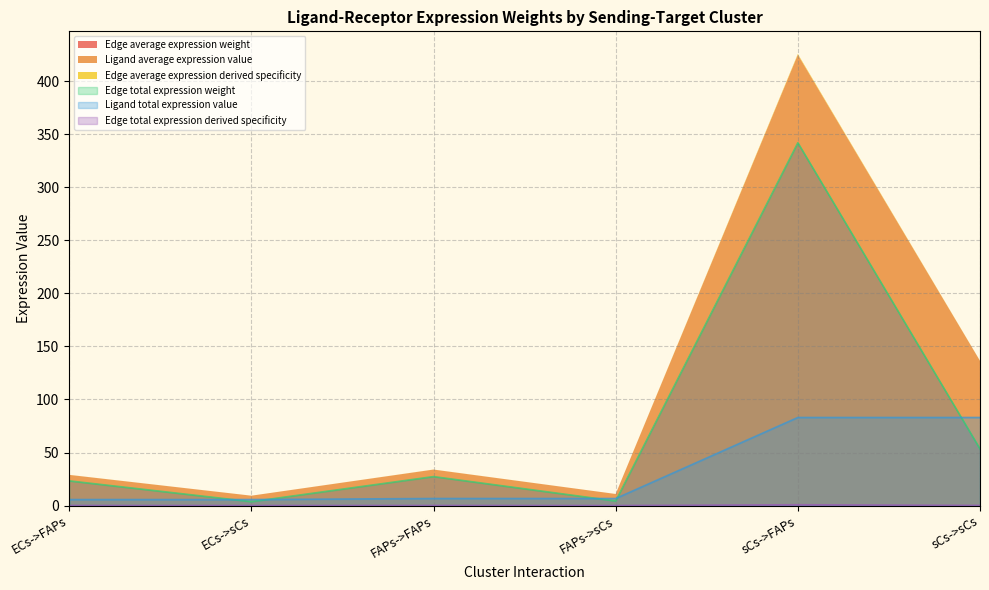

The value of Edge average expression weight at sCs->FAPs is 342.1. True or false?

True